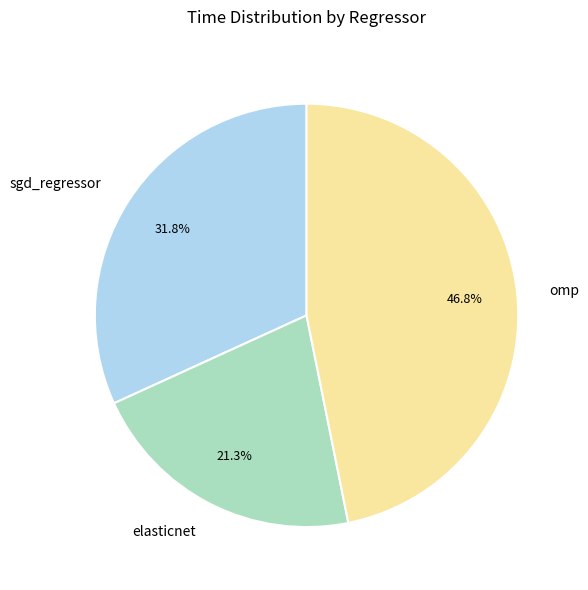

To the nearest percent, what portion does sgd_regressor represent?

32%